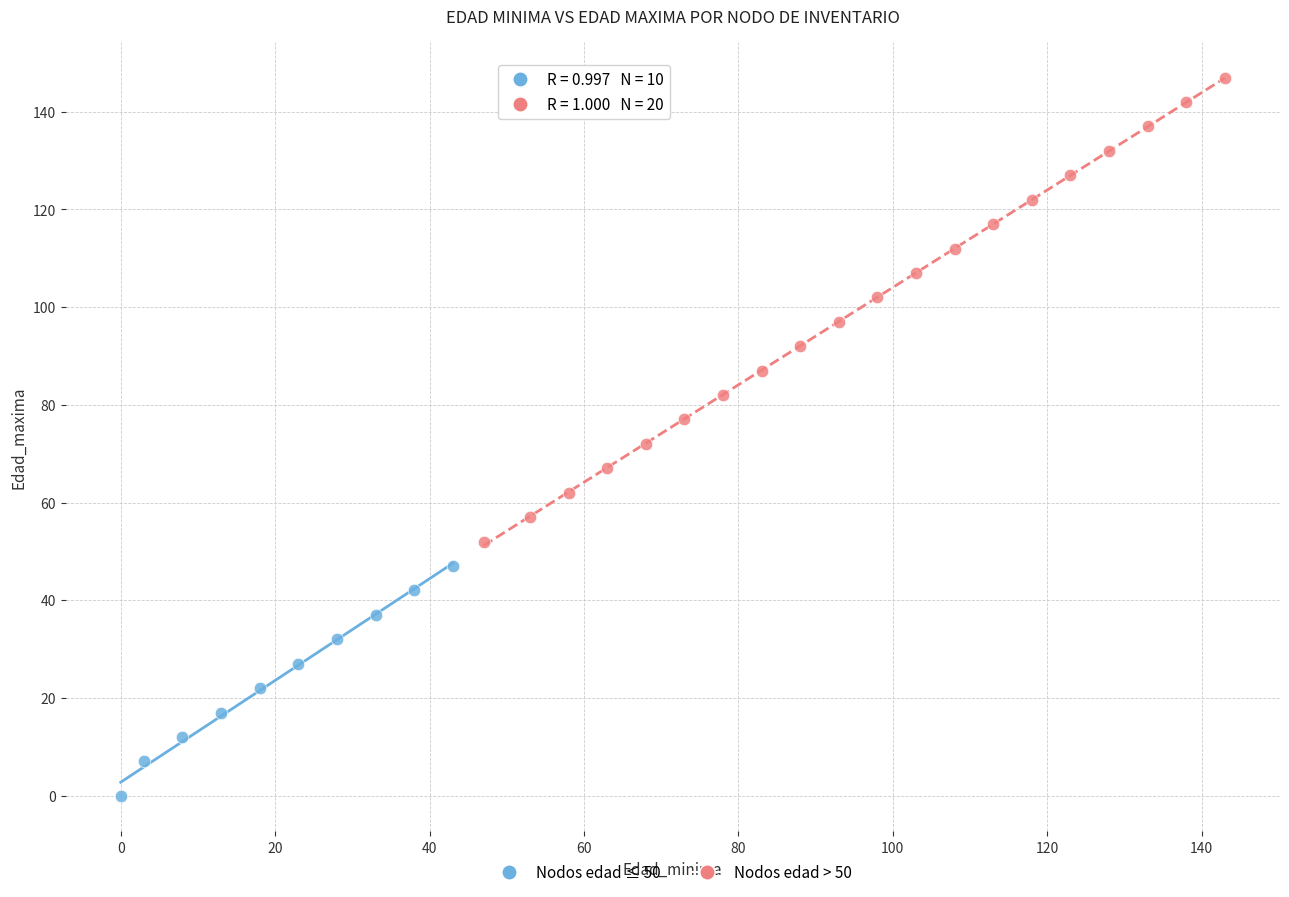

Which series contains the highest Y value?

Nodos edad > 50